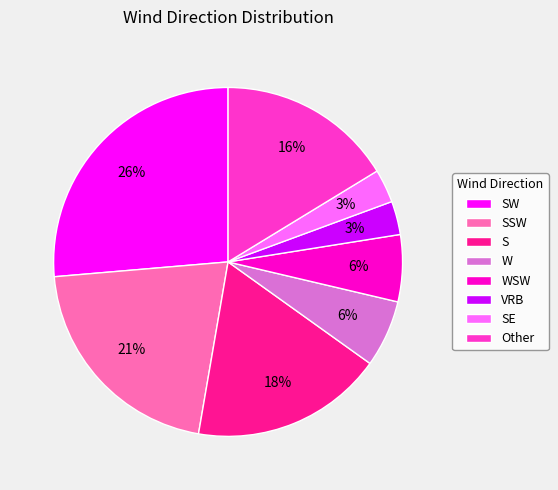

The Other slice represents 16% of the pie. True or false?

True